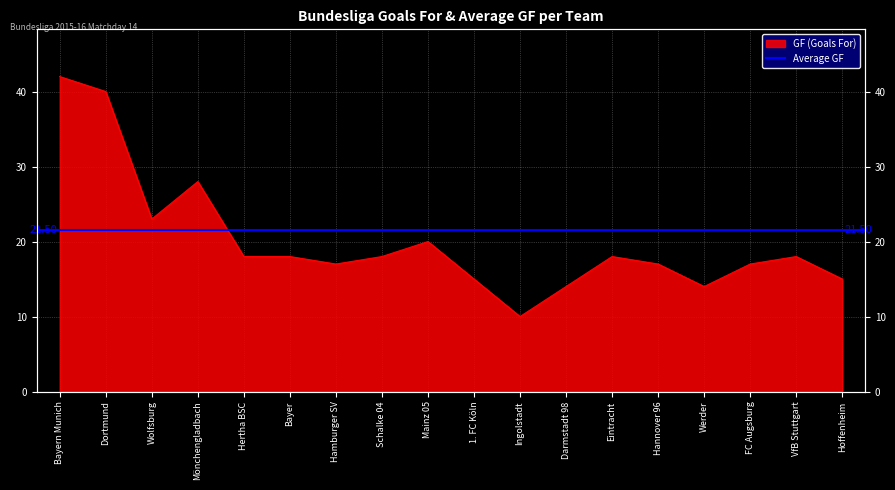

What is the label of the 9th point from the right?

1. FC Köln